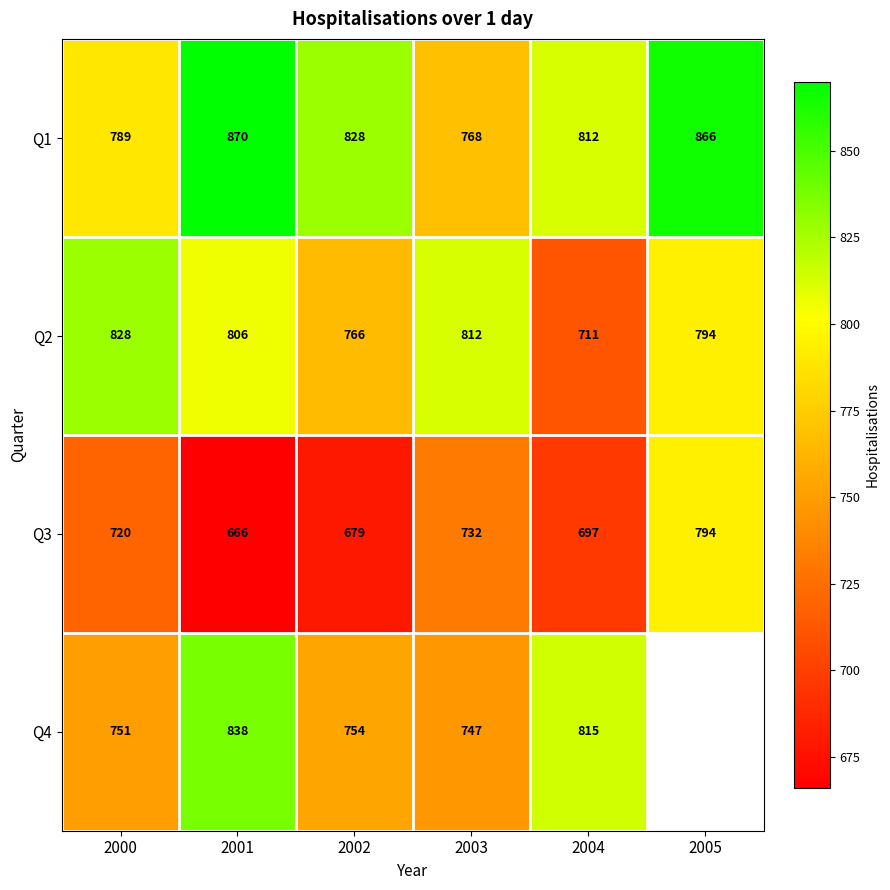

At which label does Q3 reach its peak?

2005